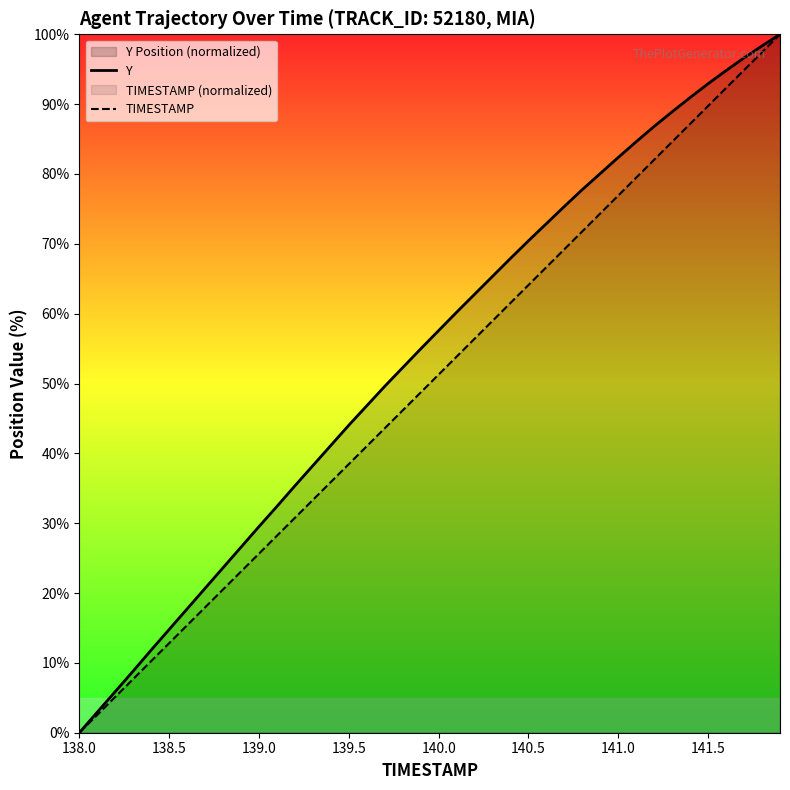

Rank the series at 140.0 from lowest to highest value.

TIMESTAMP, Y